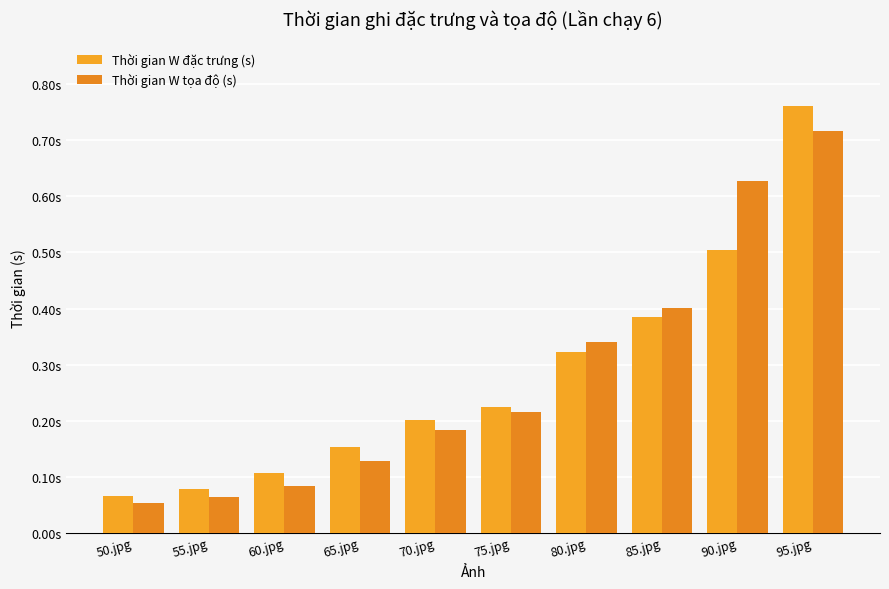

Is the value of Thời gian W đặc trưng (s) at 95.jpg greater than the value of Thời gian W tọa độ (s) at 75.jpg?

Yes